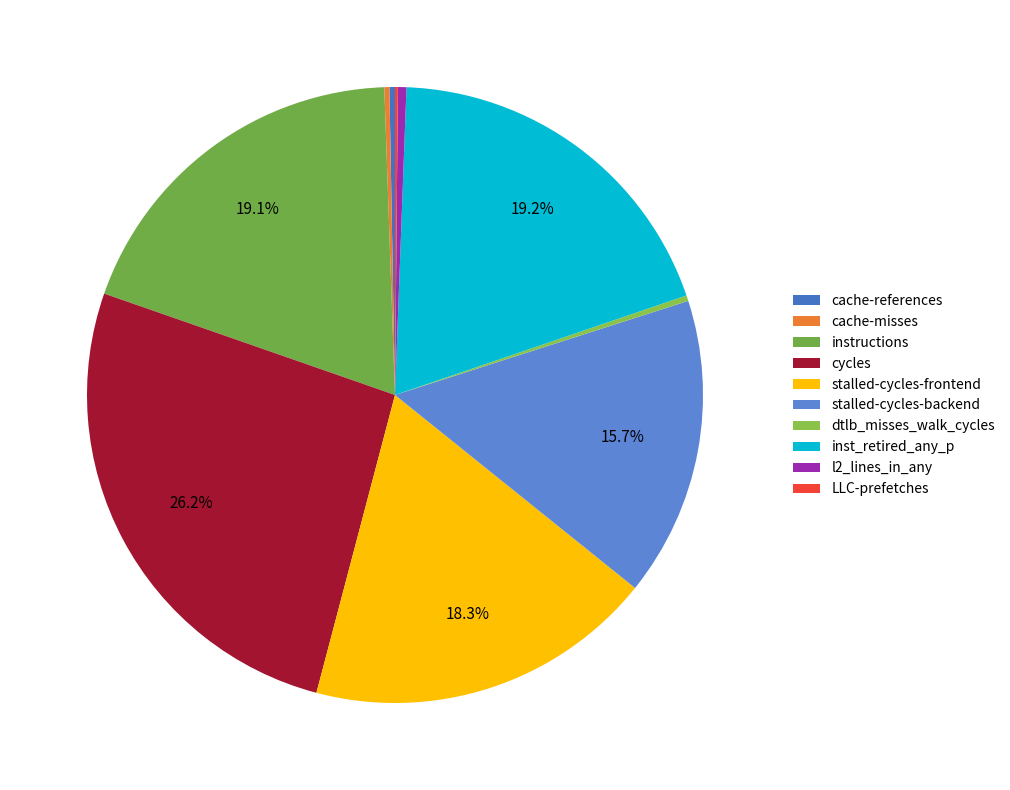

To the nearest percent, what is the difference between the largest and smallest slice percentages?

26%